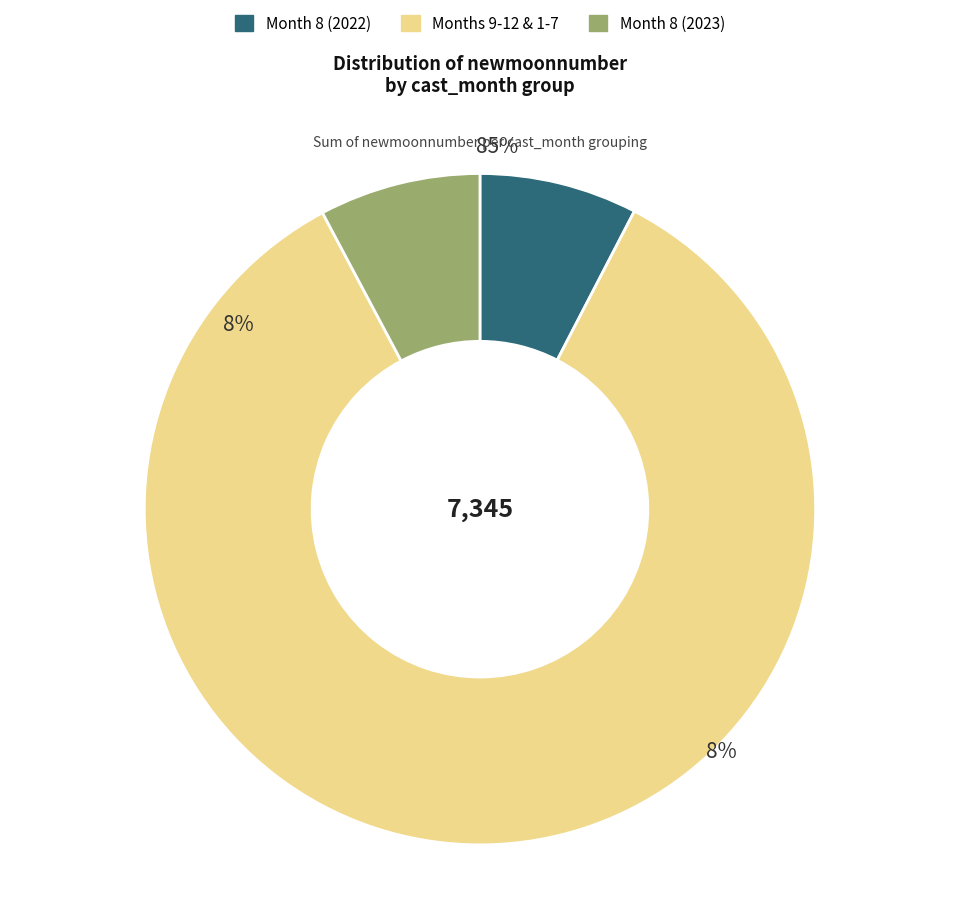

How much of the chart is everything except 3?

92.3%